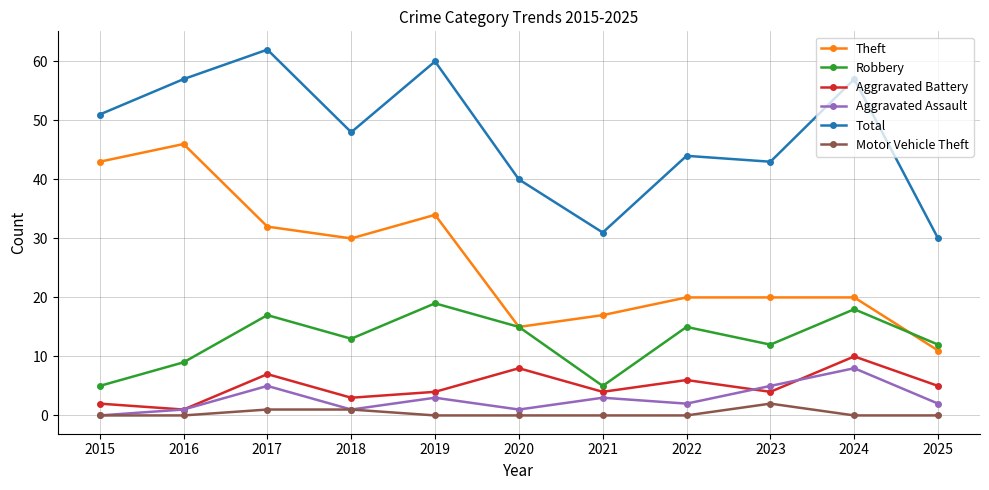

At which category does Aggravated Battery reach its first local valley?

2016